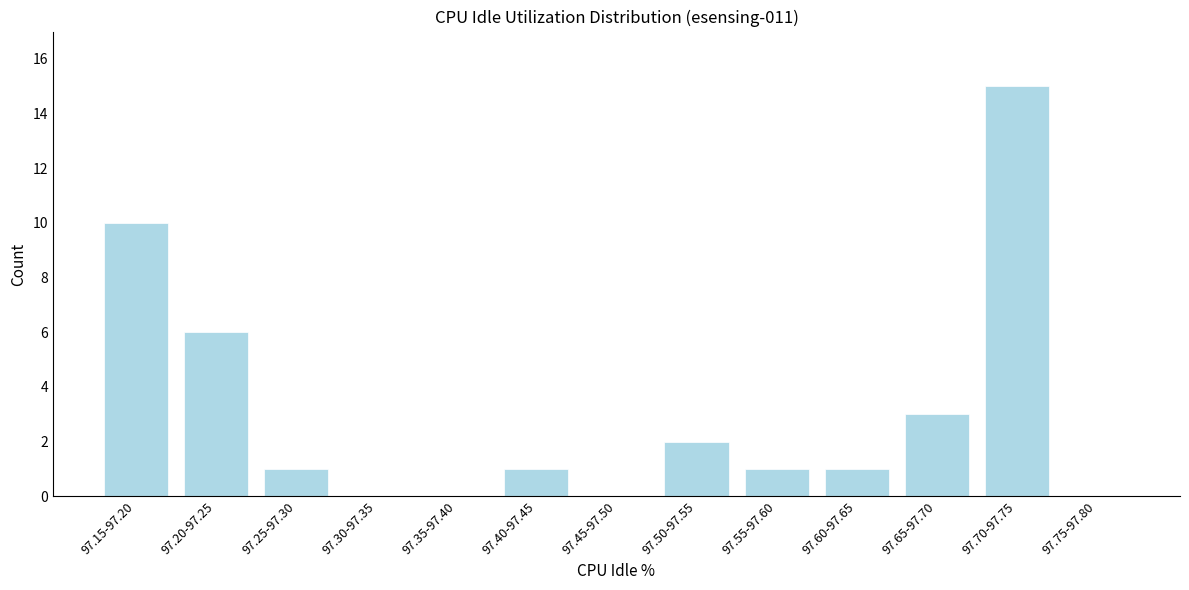

Reading left to right, transcribe all the data shown in this chart.

97.15-97.20=10	97.20-97.25=6	97.25-97.30=1	97.30-97.35=0	97.35-97.40=0	97.40-97.45=1	97.45-97.50=0	97.50-97.55=2	97.55-97.60=1	97.60-97.65=1	97.65-97.70=3	97.70-97.75=15	97.75-97.80=0